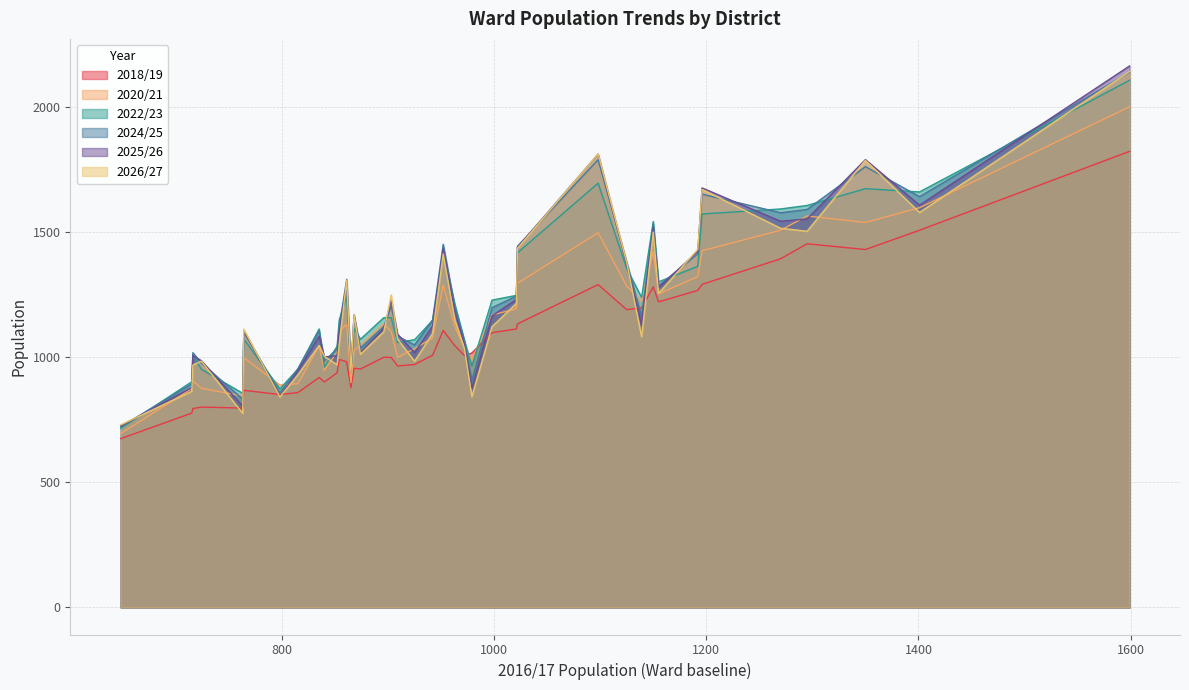

What is the greatest value displayed?

2162